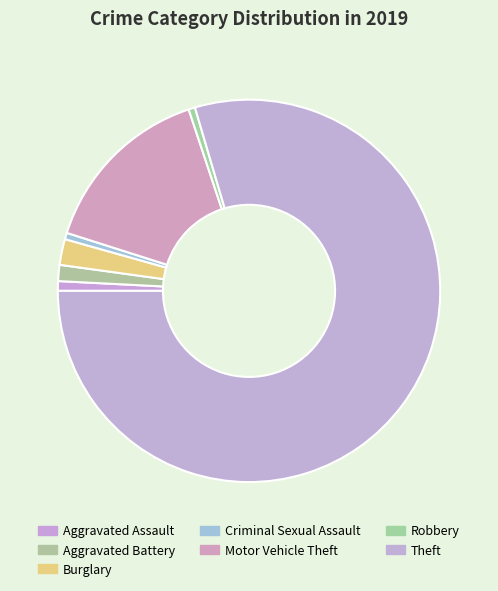

What is the change in value from Aggravated Assault to Robbery?

-1